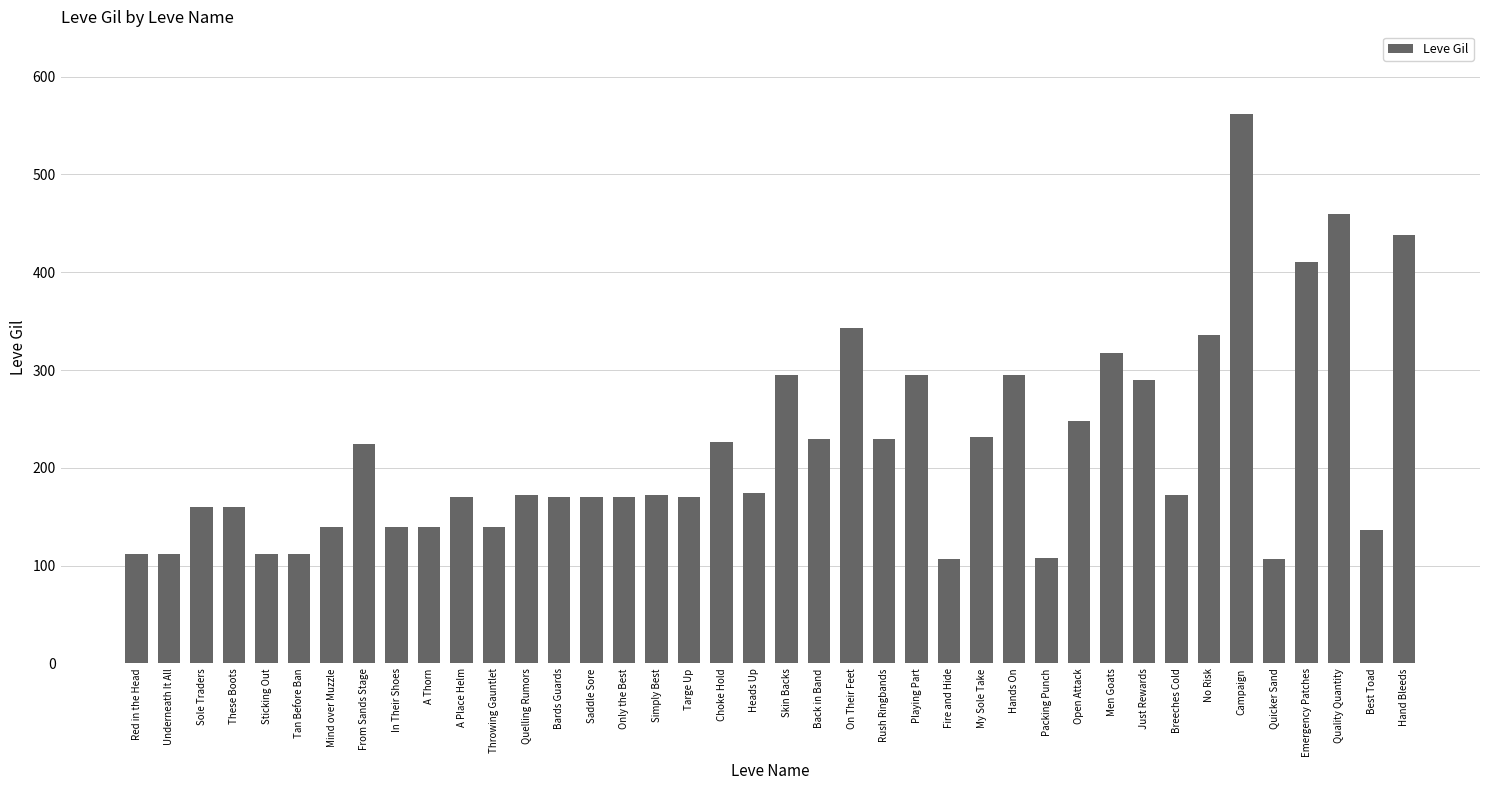

What position from the right is Targe Up?

23